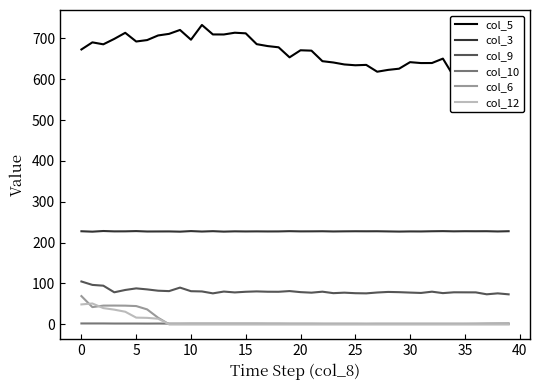

What is the highest value of the col_12 series?

50.8